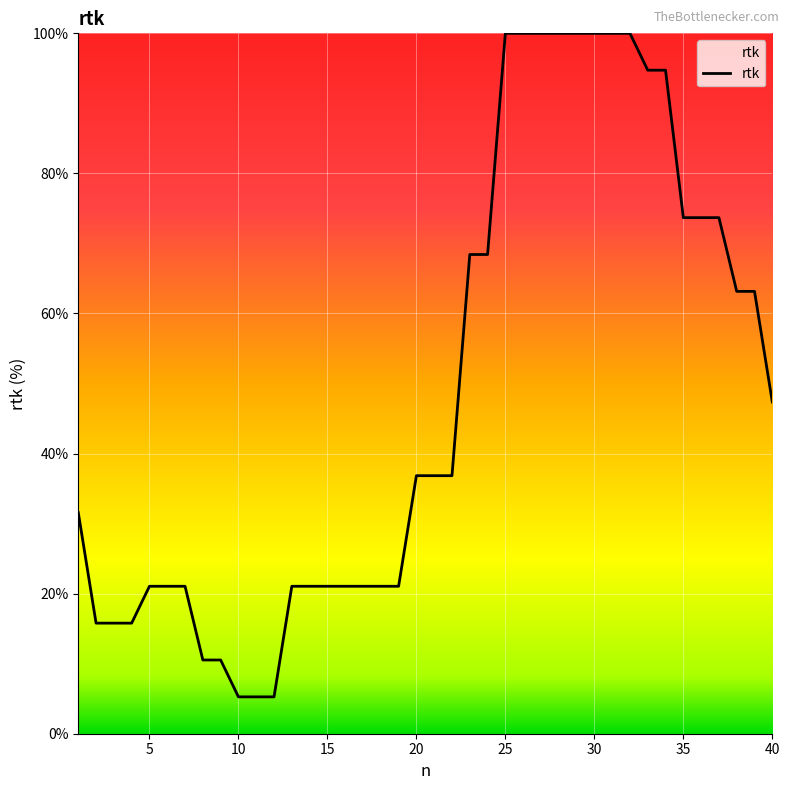

Does the chart have visible grid lines?

Yes